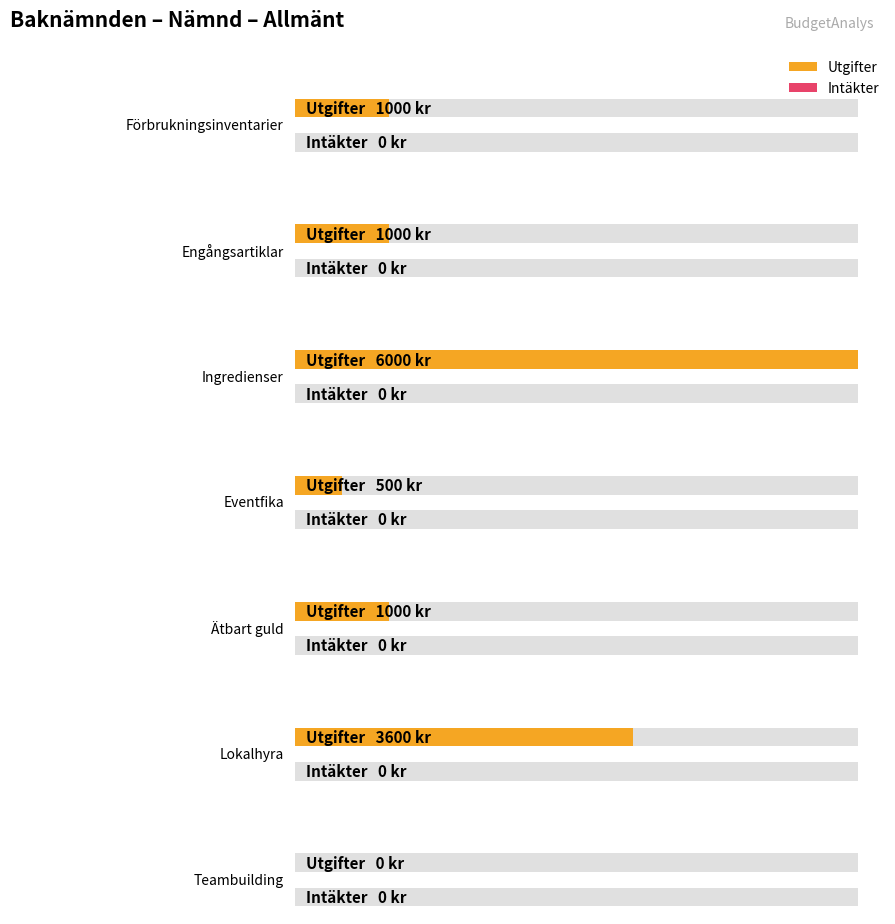

What are all the series names shown in the legend?

Utgifter, Intäkter